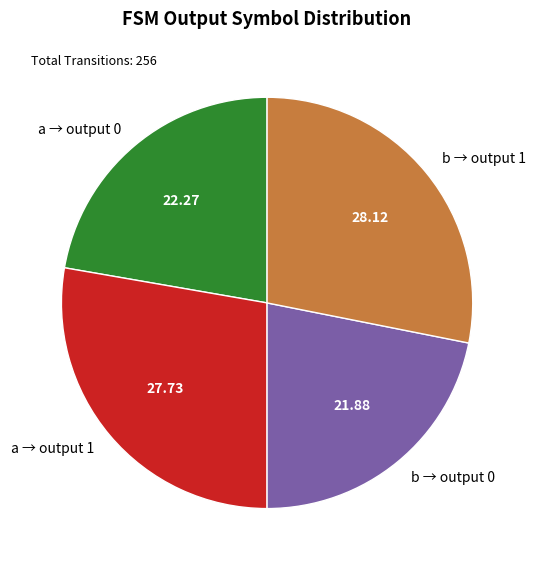

Combined, do a → output 1 and b → output 1 account for over 50%?

Yes